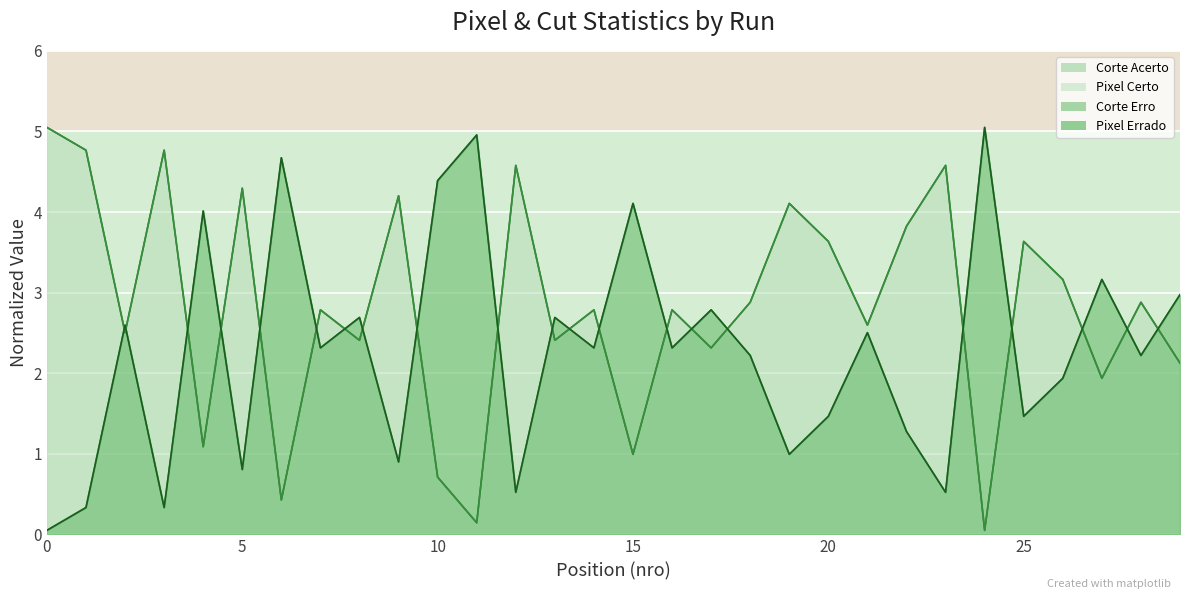

How many values in the Corte Acerto series exceed 2?

23